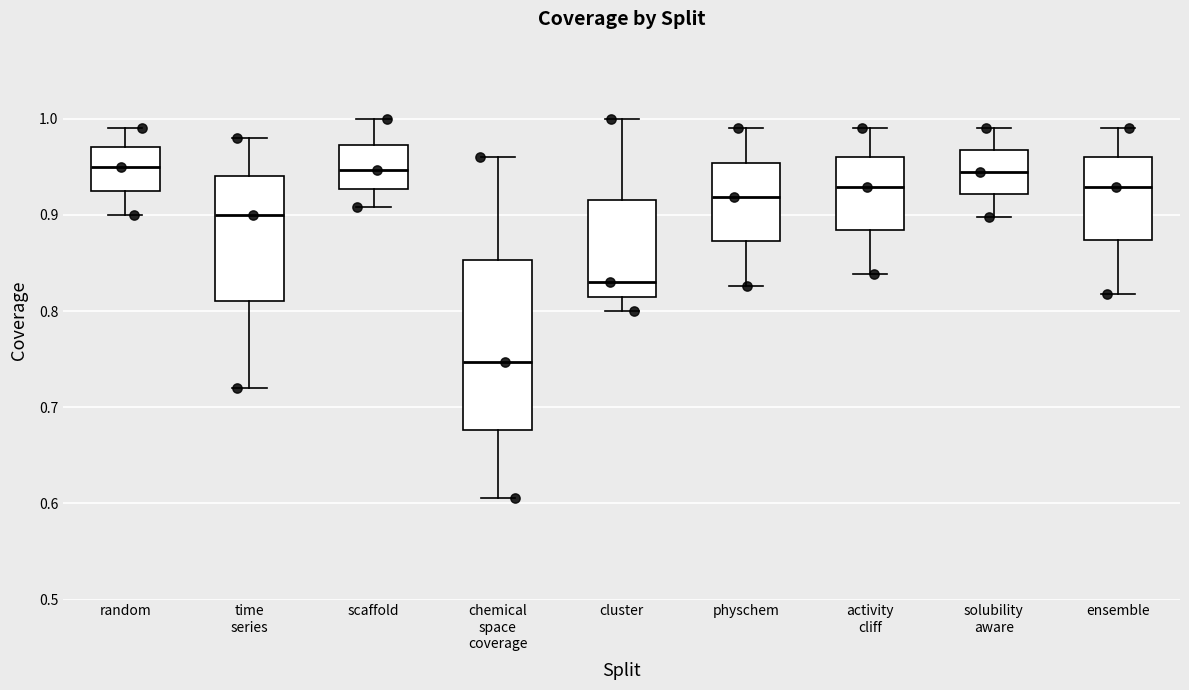

Where does the lower whisker of the box for ensemble end on the y-axis? The values are not printed on the chart, so give them approximately, as read against the axis.

0.82